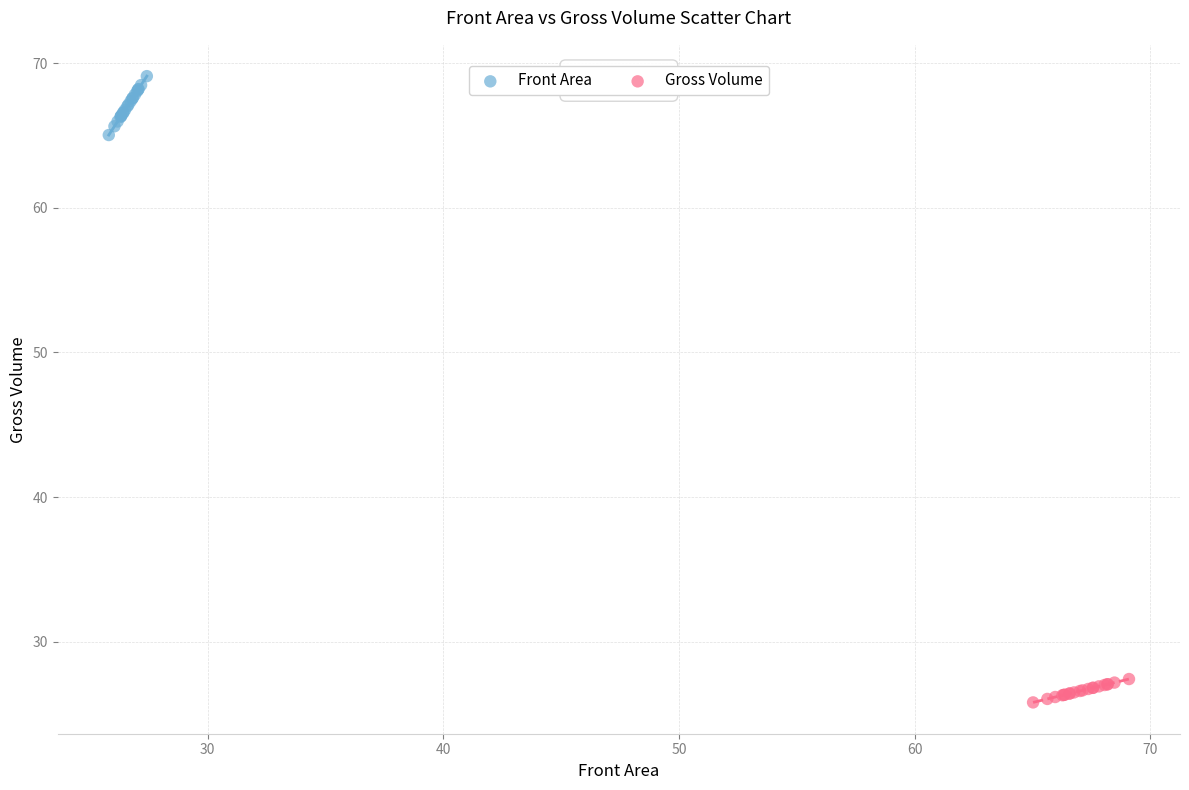

Which series reaches the minimum Y coordinate?

Gross Volume